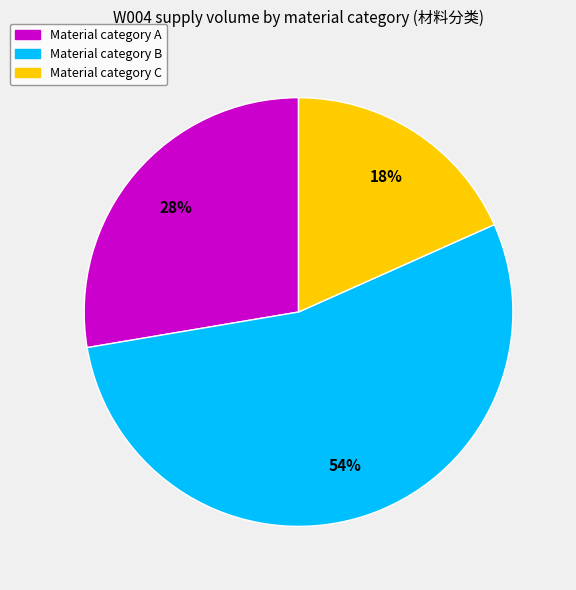

Does any single category account for the majority?

Yes